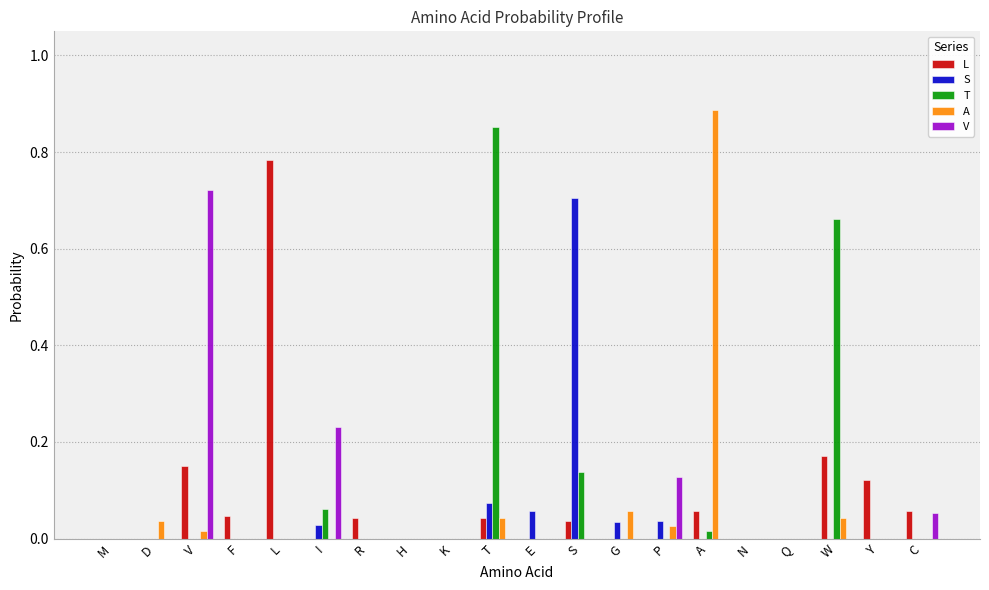

Which series has the largest total across all categories?

T